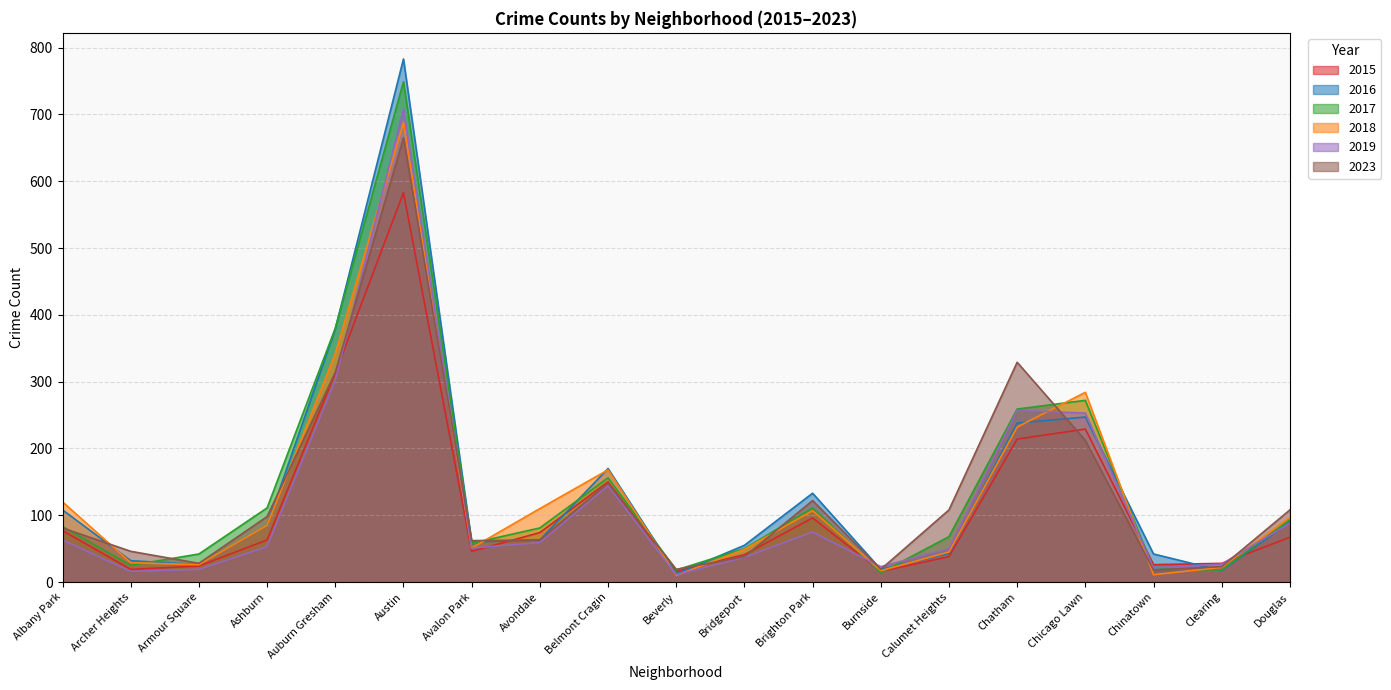

What are all the series names shown in the legend?

2015, 2016, 2017, 2018, 2019, 2023